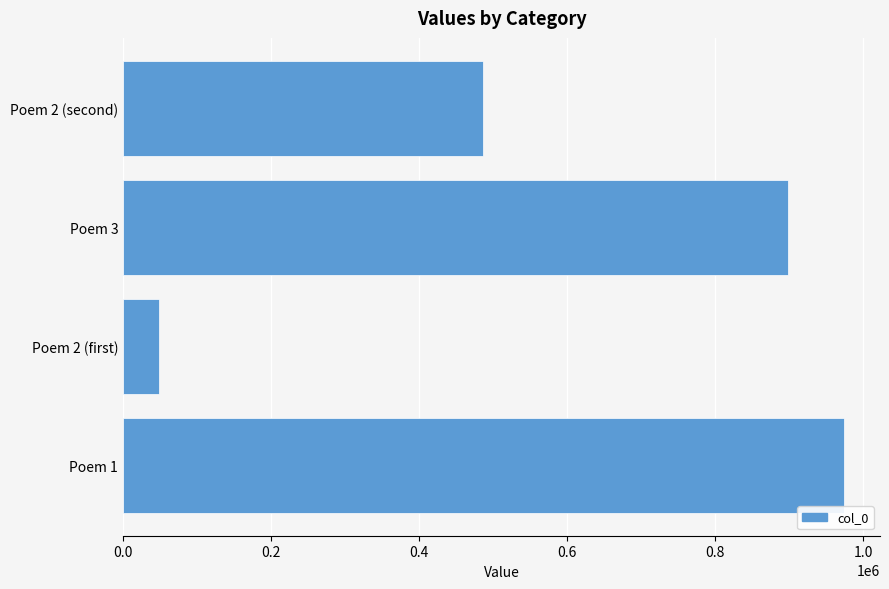

At which label is the value closest to 511481?

Poem 2 (second)